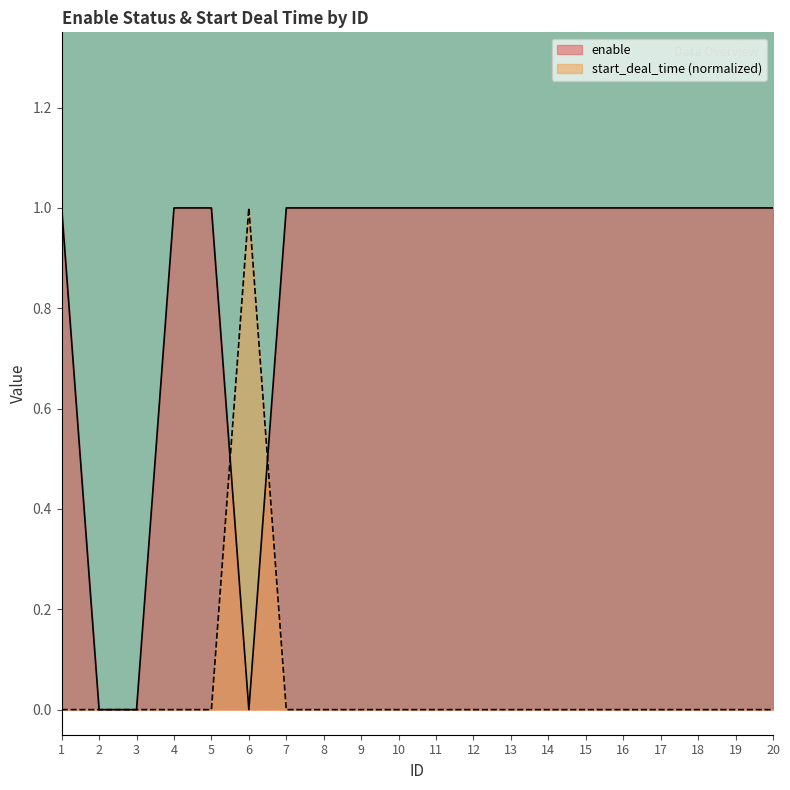

True or false: start_deal_time has more than 1 points higher than both neighbors.

False